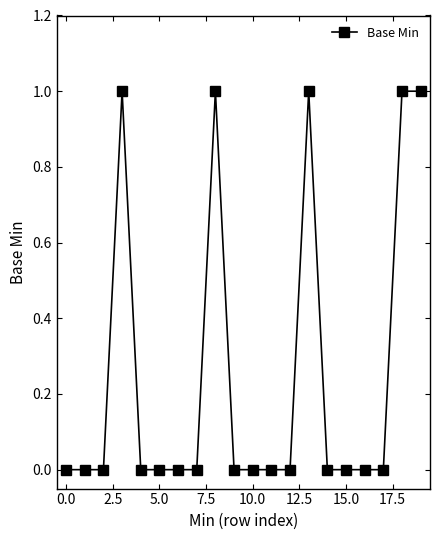

What is the sum of all values?

5